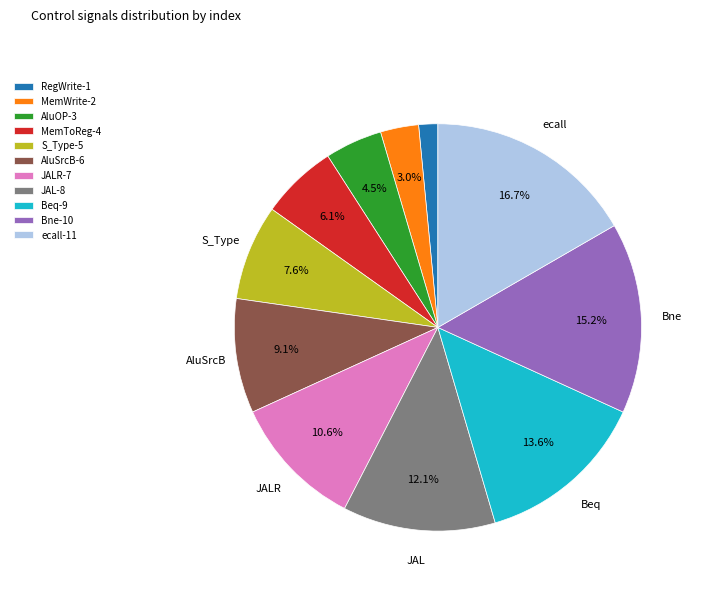

How many slices are in this pie chart?

11